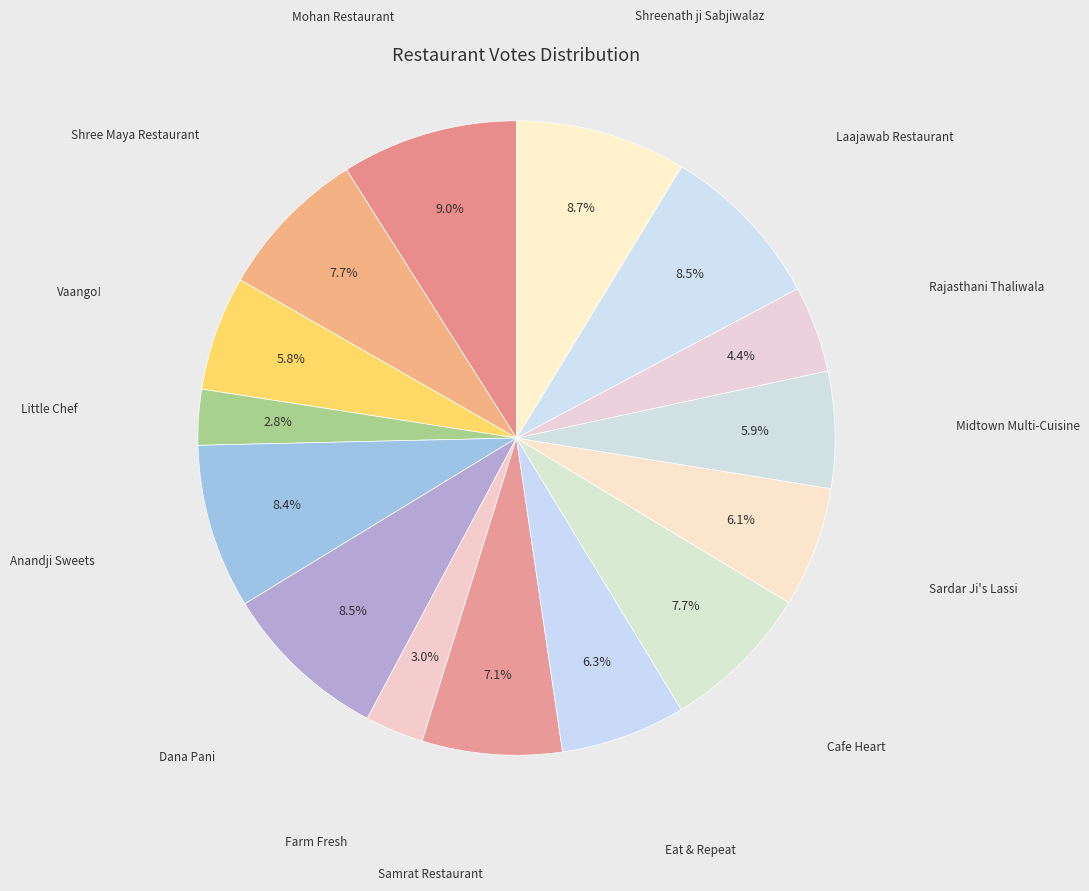

Does any single category account for the majority?

No